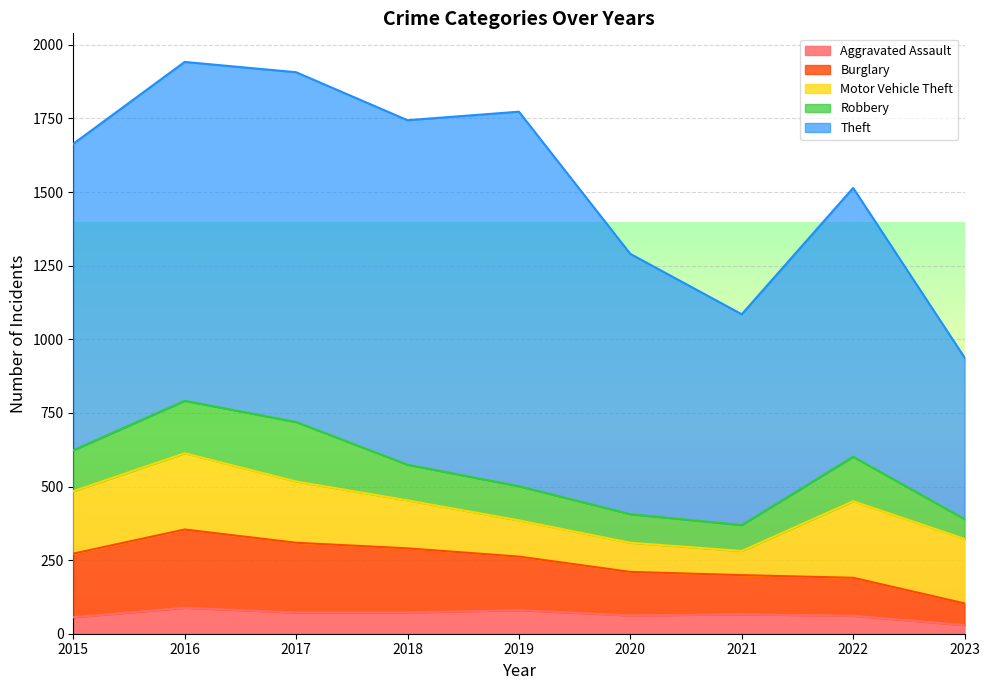

Read the Robbery value at 2016.

178